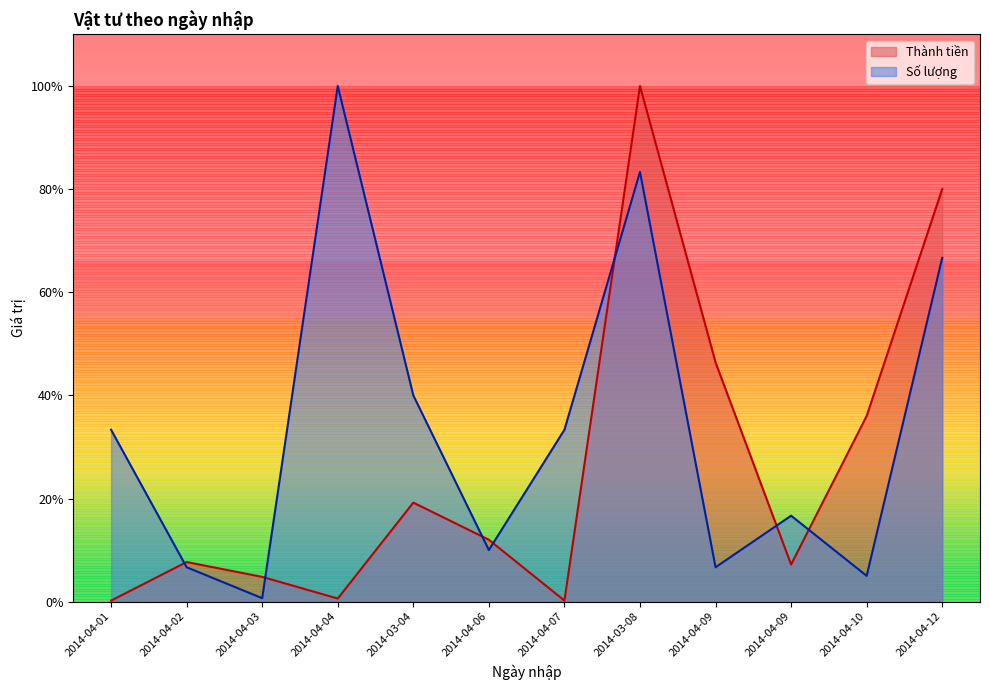

Between which two adjacent categories do Thành tiền and Số lượng first intersect?

2014-04-01 and 2014-04-02